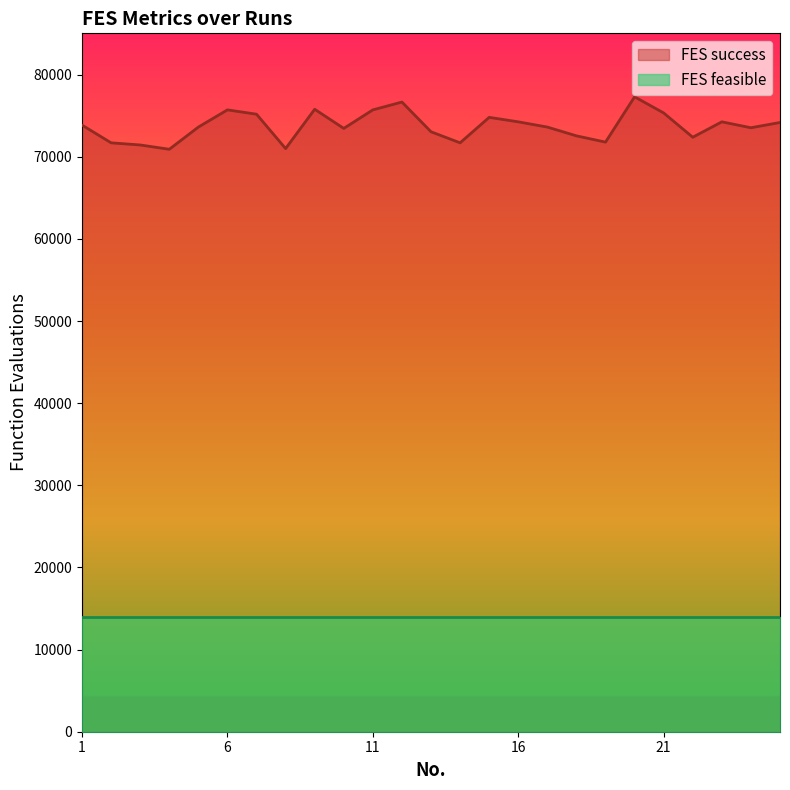

What is the change in value from 13 to 17?

+570